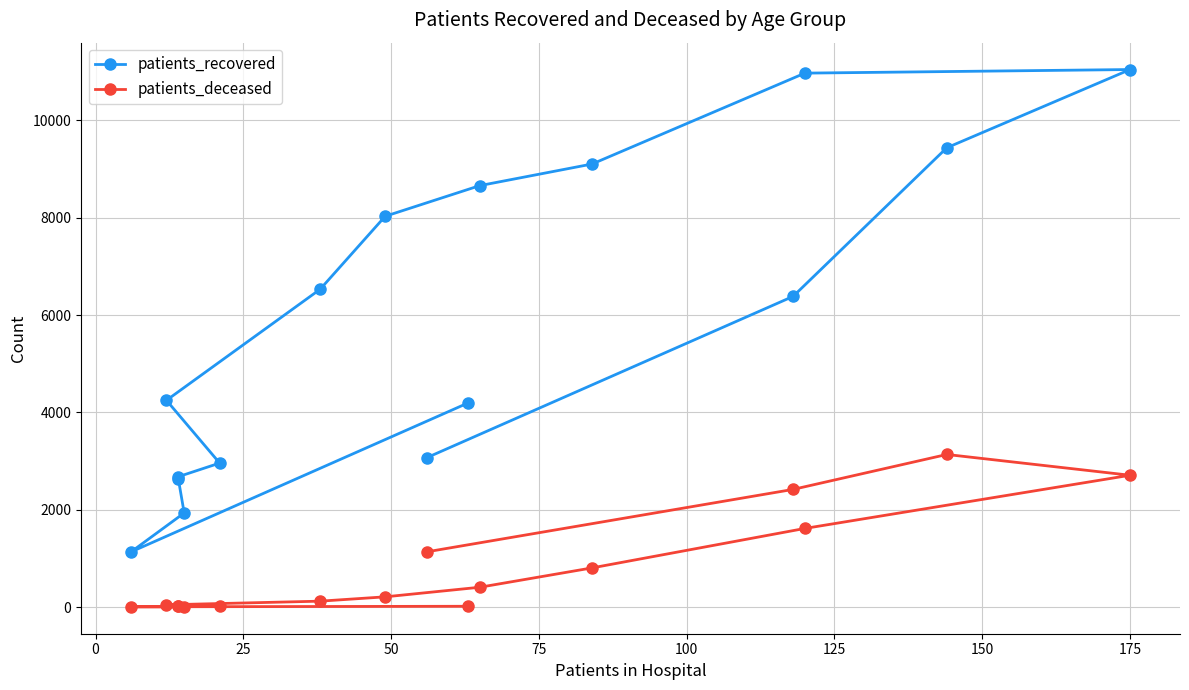

What is the sum of the patients_recovered values at 11 and 25?

12906